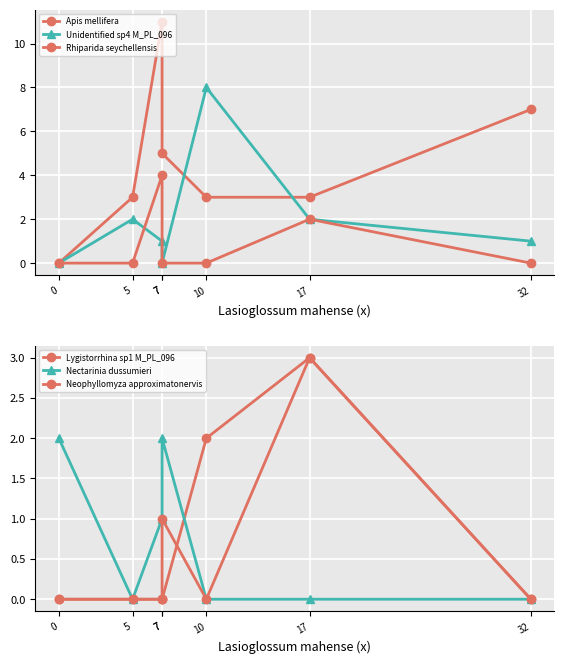

Between 17 and 7, which is larger?

7